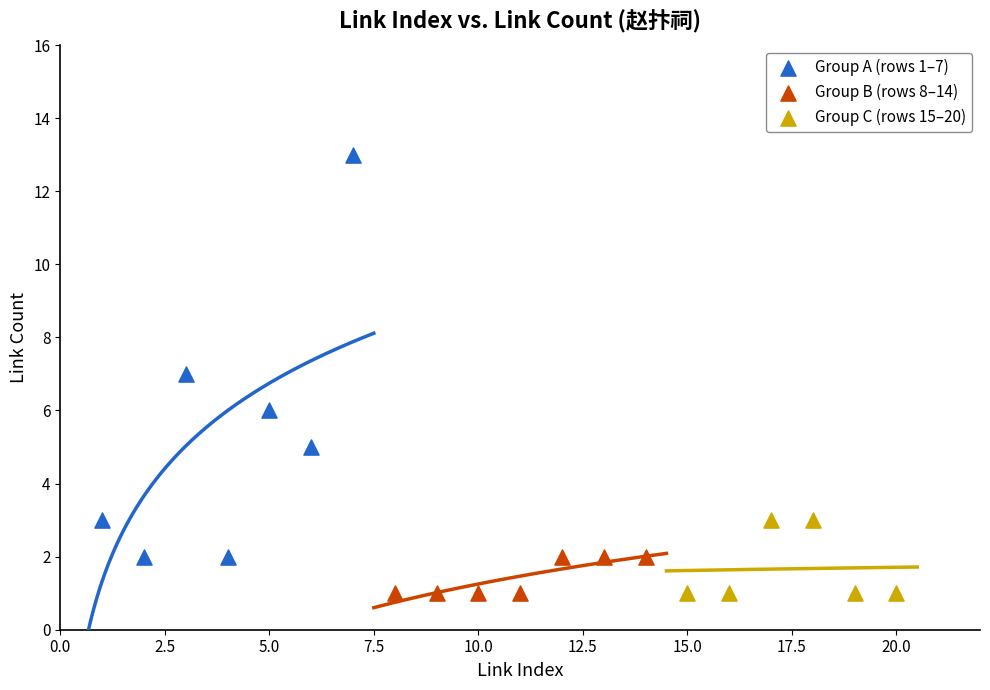

Which series has the largest Y range (max minus min)?

Group A (rows 1–7)